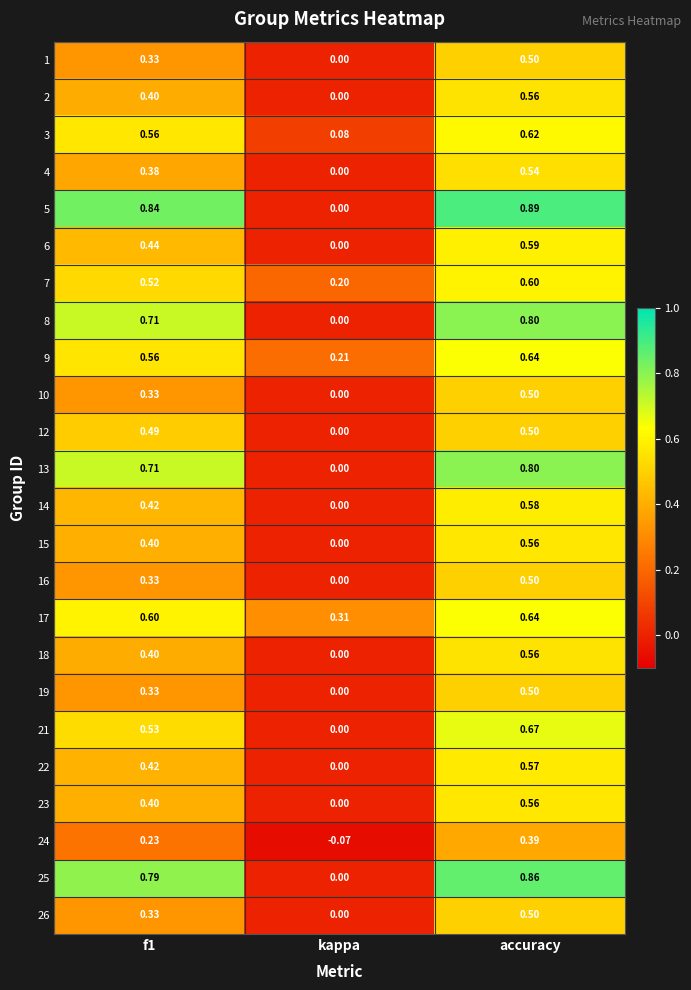

At which category is the sum across all series the highest?

accuracy